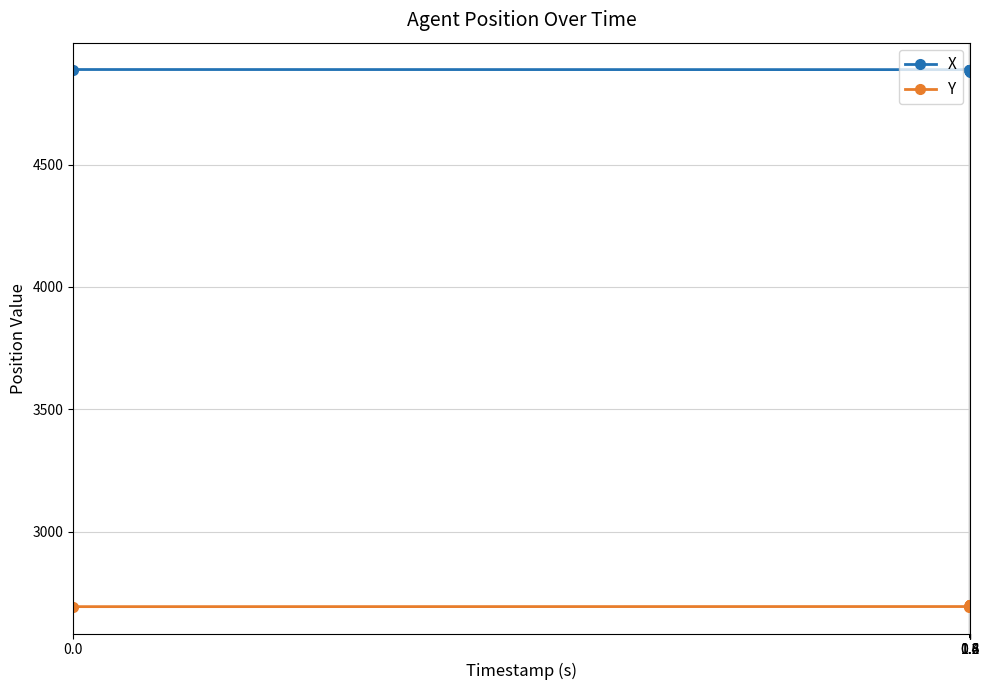

True or false: Y and X intersect in this chart.

False